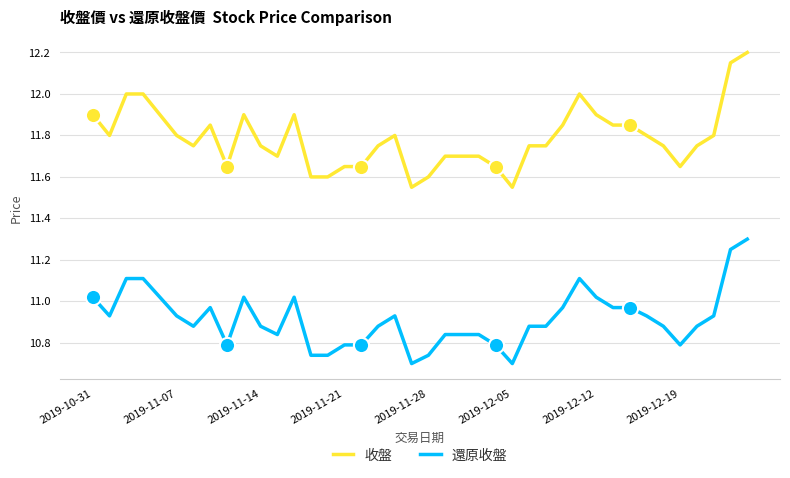

What are all the series names shown in the legend?

收盤, 還原收盤